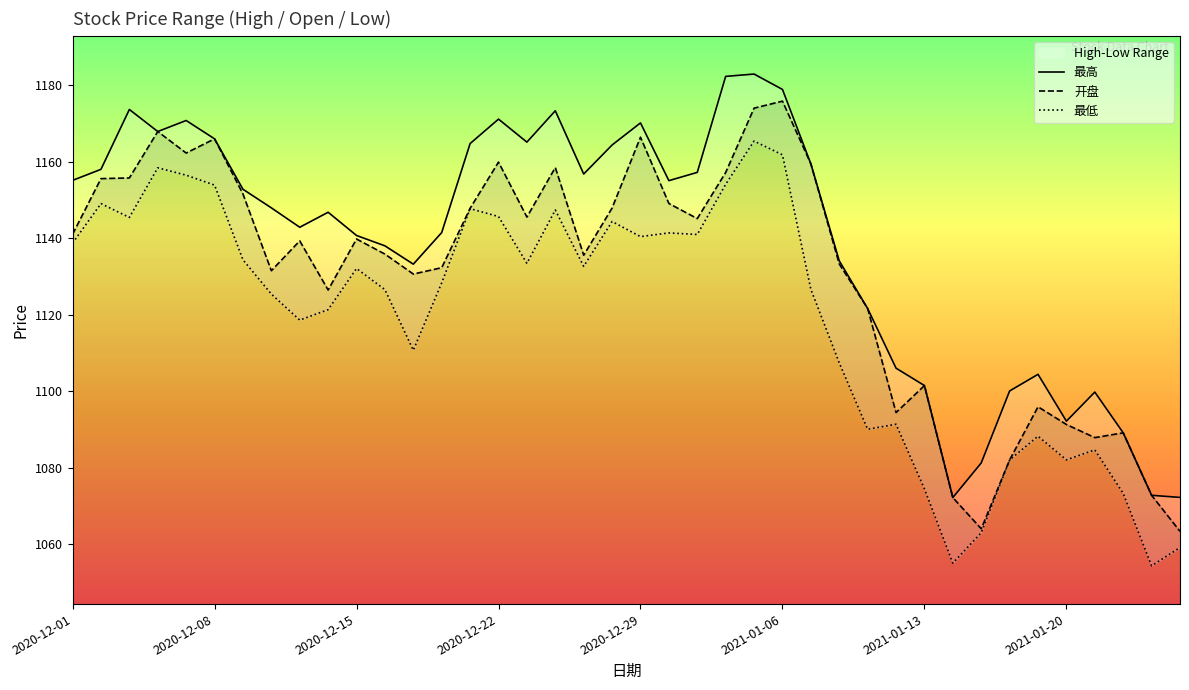

List the series in order of their overall mean, highest first.

最高, 开盘, 最低